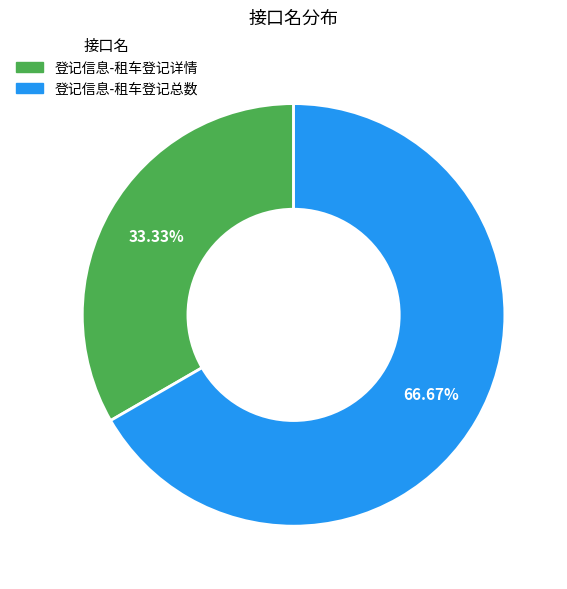

Rank the categories by value from lowest to highest.

登记信息-租车登记详情, 登记信息-租车登记总数